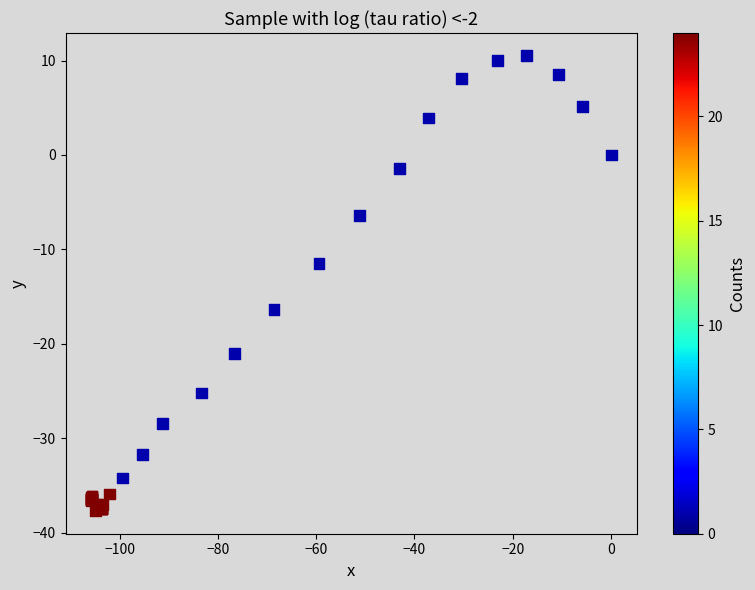

What Y value in the scatter plot is closest to -13?

-11.5